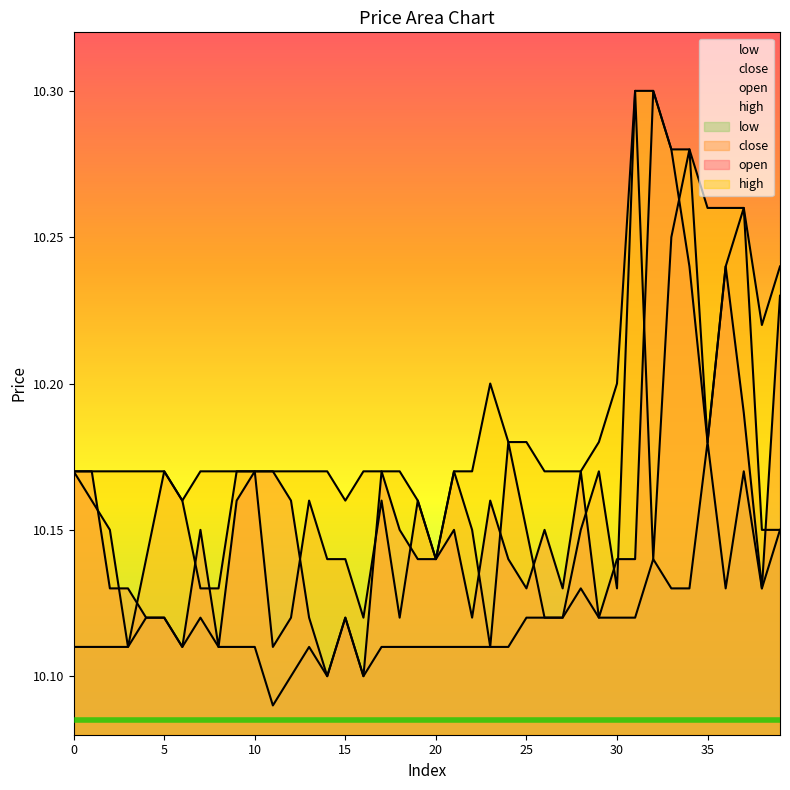

Reading left to right, transcribe all the data shown in this chart.

open: 10.2	10.2	10.1	10.1	10.1	10.1	10.1	10.2	10.1	10.2	10.2	10.2	10.2	10.1	10.1	10.1	10.1	10.2	10.2	10.1	10.1	10.2	10.1	10.2	10.1	10.1	10.2	10.1	10.2	10.1	10.1	10.1	10.3	10.3	10.2	10.2	10.2	10.2	10.1	10.2
close: 10.2	10.2	10.2	10.1	10.1	10.2	10.2	10.1	10.1	10.2	10.2	10.1	10.1	10.2	10.1	10.1	10.1	10.2	10.1	10.2	10.1	10.2	10.2	10.1	10.2	10.2	10.1	10.1	10.2	10.2	10.1	10.3	10.1	10.2	10.3	10.2	10.2	10.3	10.2	10.2
high: 10.2	10.2	10.2	10.2	10.2	10.2	10.2	10.2	10.2	10.2	10.2	10.2	10.2	10.2	10.2	10.2	10.2	10.2	10.2	10.2	10.1	10.2	10.2	10.2	10.2	10.2	10.2	10.2	10.2	10.2	10.2	10.3	10.3	10.3	10.3	10.3	10.3	10.3	10.2	10.2
low: 10.1	10.1	10.1	10.1	10.1	10.1	10.1	10.1	10.1	10.1	10.1	10.1	10.1	10.1	10.1	10.1	10.1	10.1	10.1	10.1	10.1	10.1	10.1	10.1	10.1	10.1	10.1	10.1	10.1	10.1	10.1	10.1	10.1	10.1	10.1	10.2	10.1	10.2	10.1	10.2